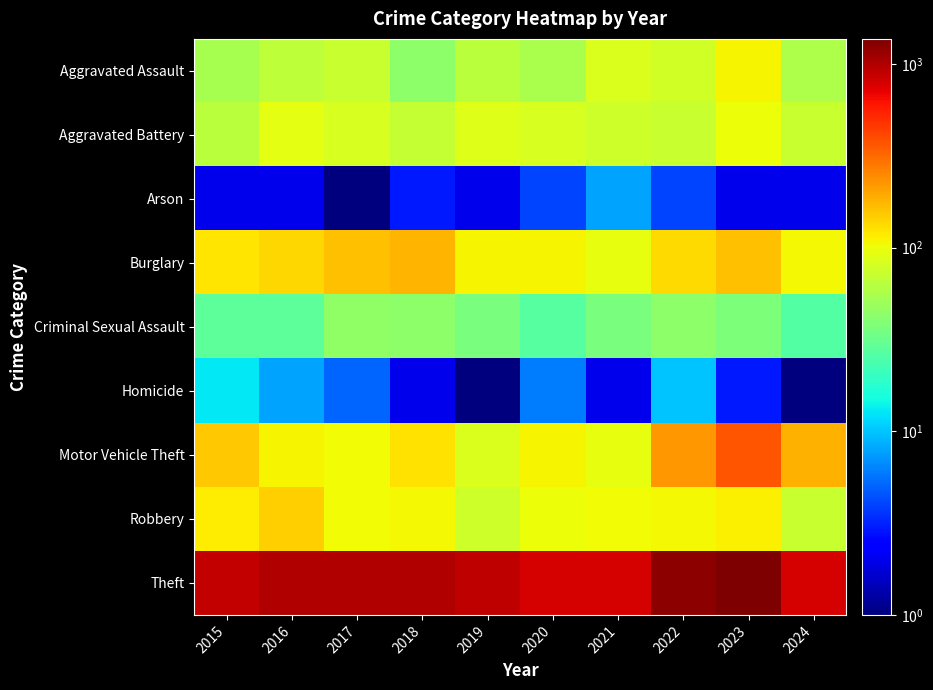

Which series has the widest spread of values?

Theft